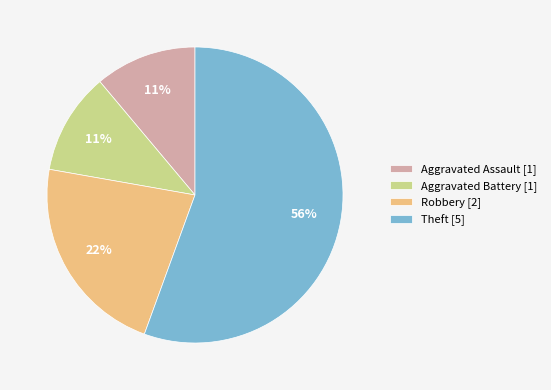

Between Aggravated Battery and Robbery, which is larger?

Robbery